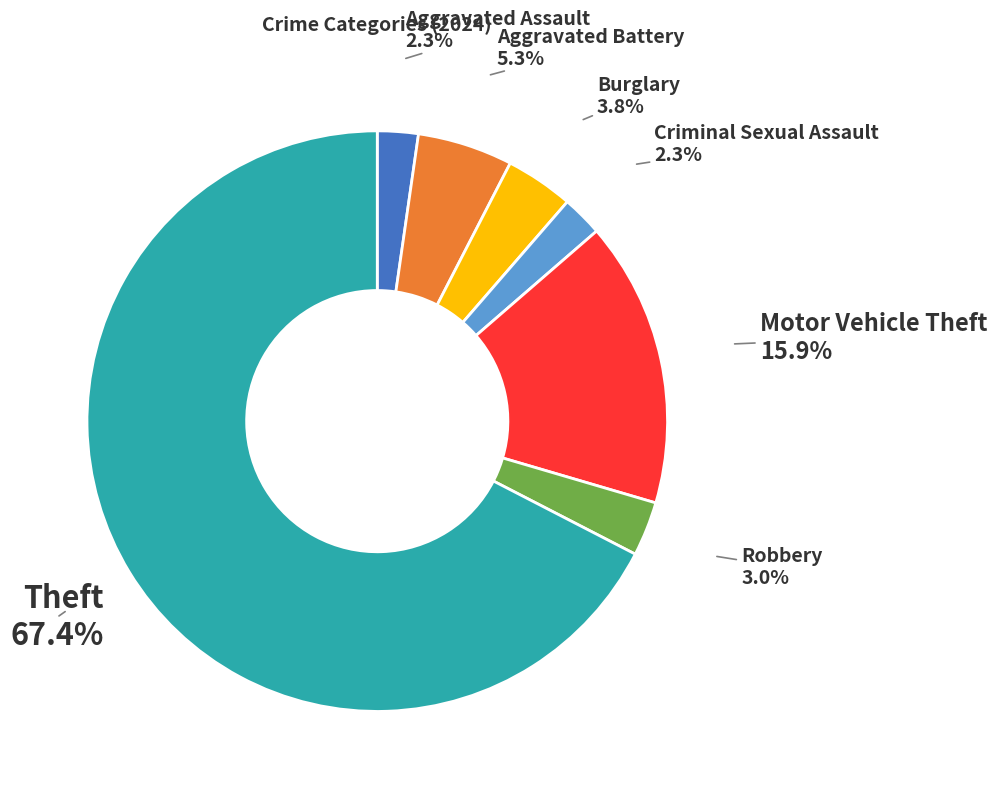

Is there a majority slice in this chart?

Yes